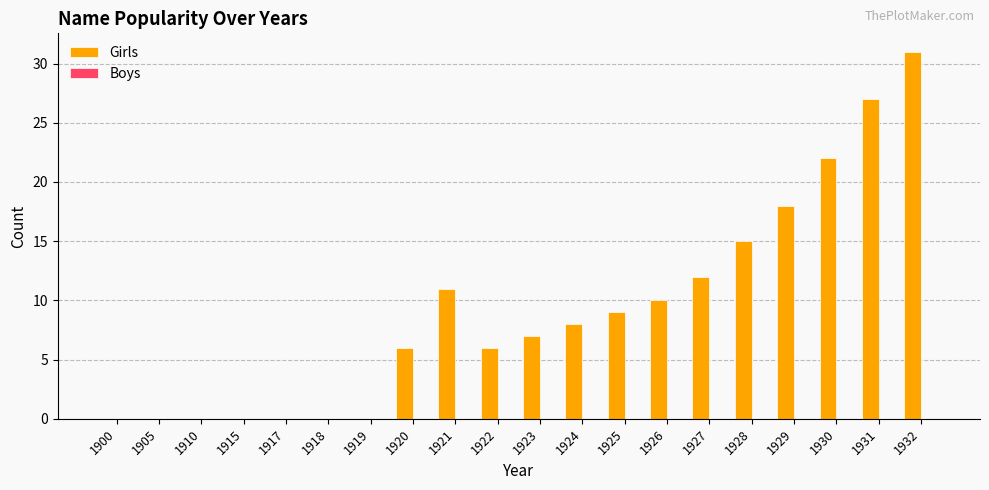

The value at 1910 is 18. True or false?

False